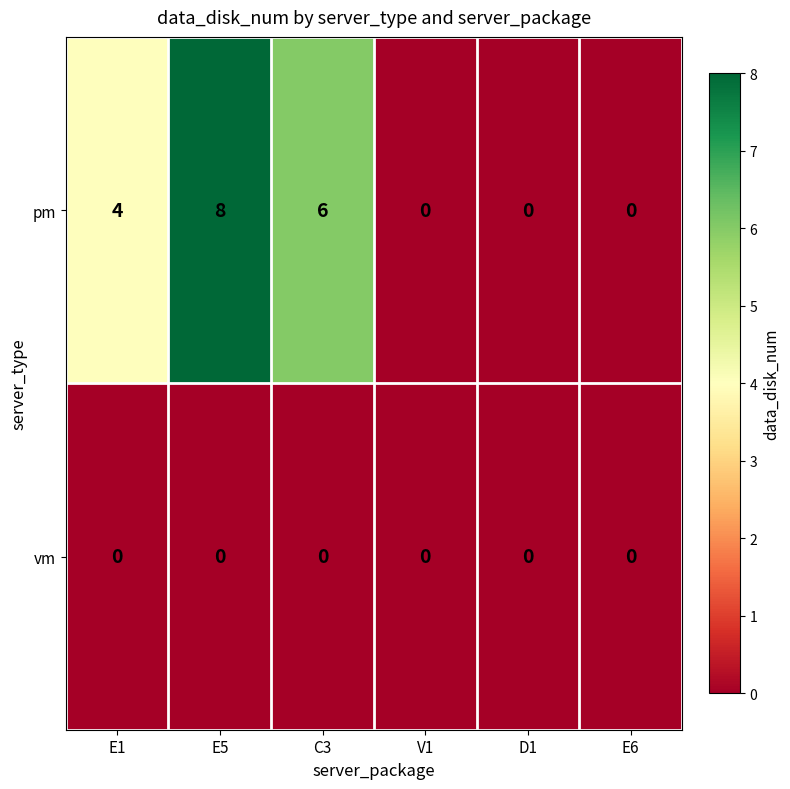

What is the average value of the pm series?

3